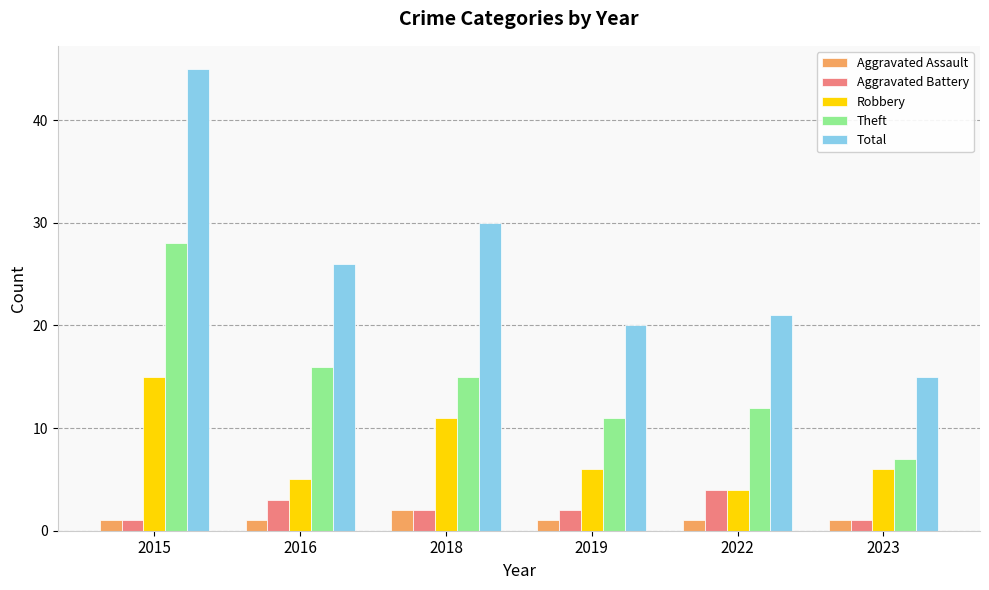

At which category is the sum across all series the highest?

2015